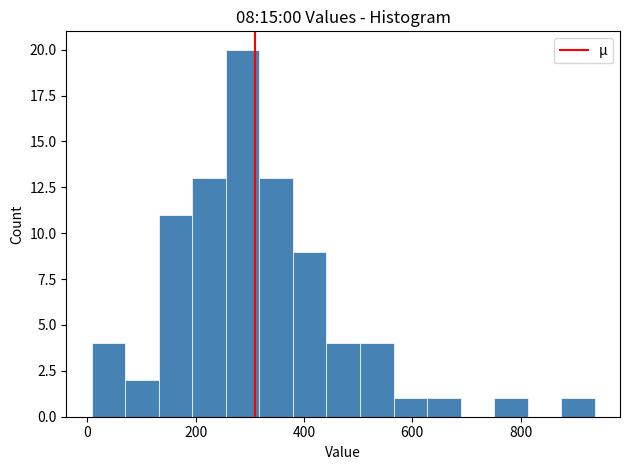

Around what value on the x-axis is the tallest bar? Give the approximate position of its centre, as read against the axis.

280